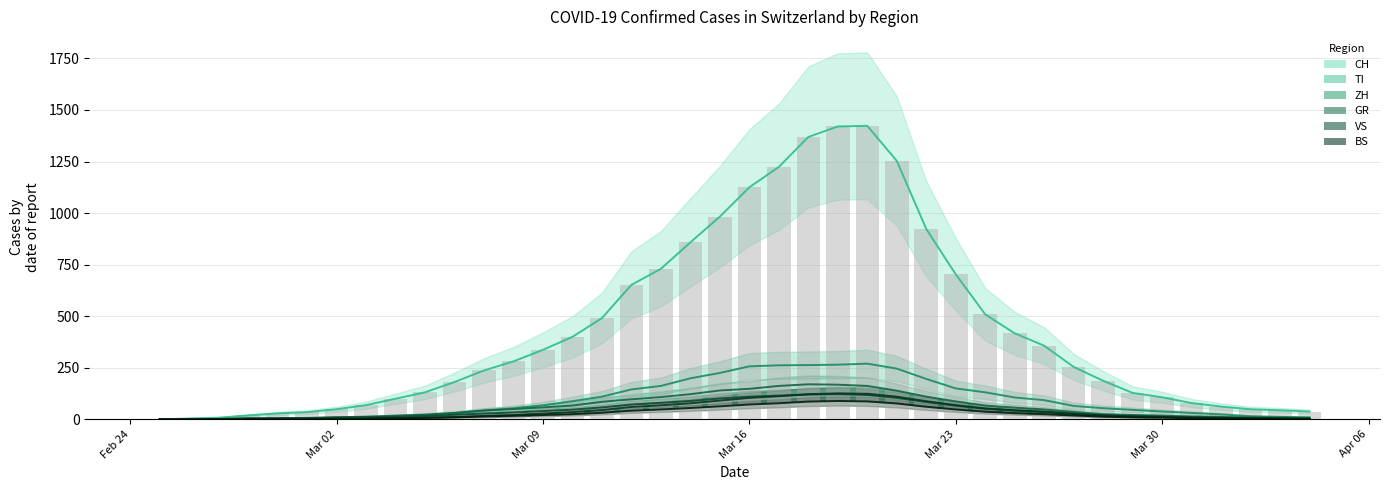

What is the difference between the maximum and minimum values in the CH series?

1423